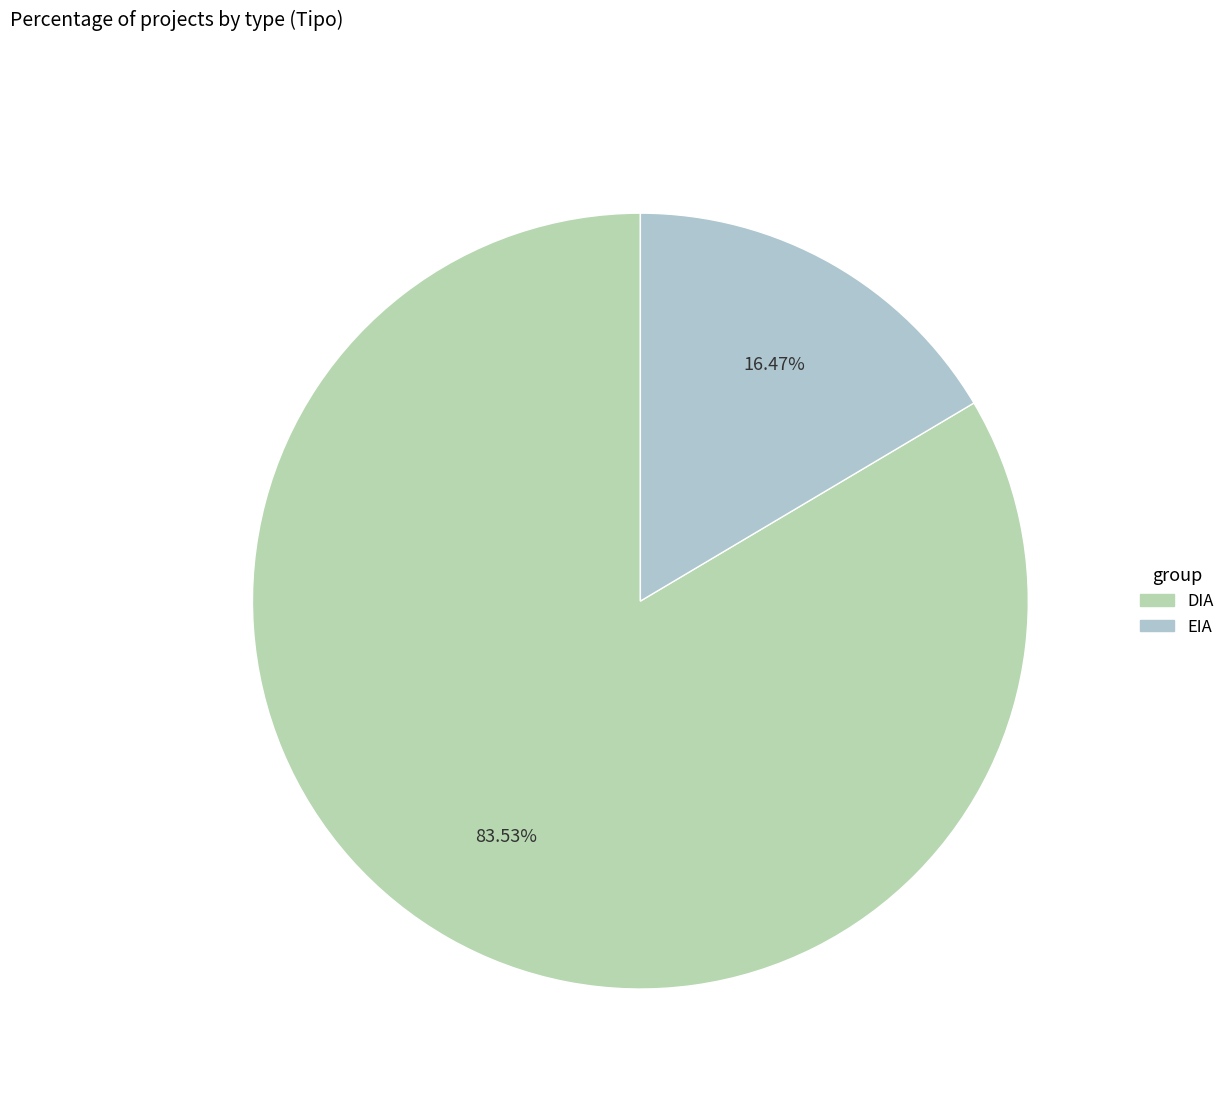

The EIA slice represents 8% of the pie. True or false?

False